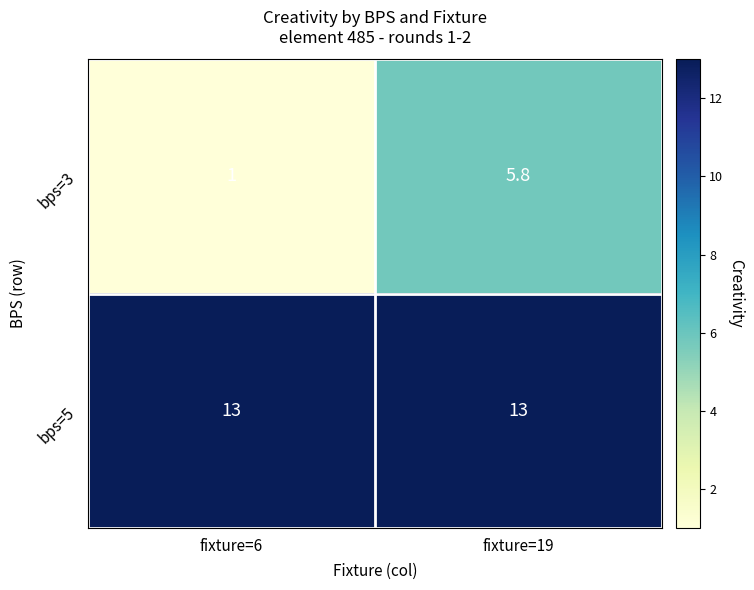

What is the sum of all bps=3 values?

6.8